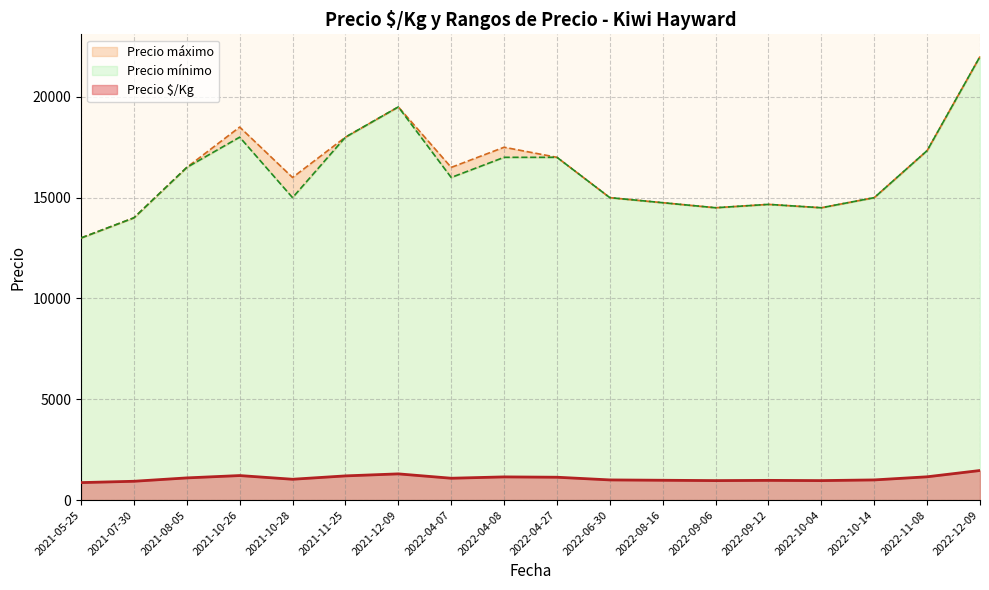

The value of Precio \$/Kg at 2022-04-27 is 1133.3. True or false?

True